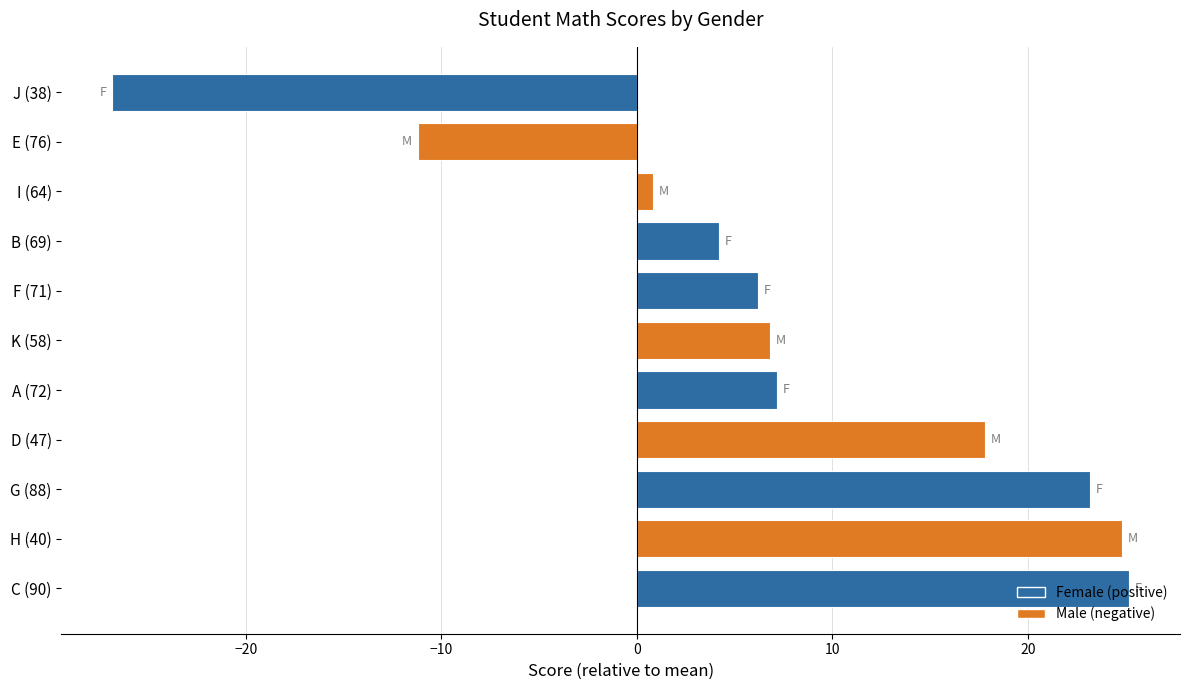

How many bars are there in total?

11